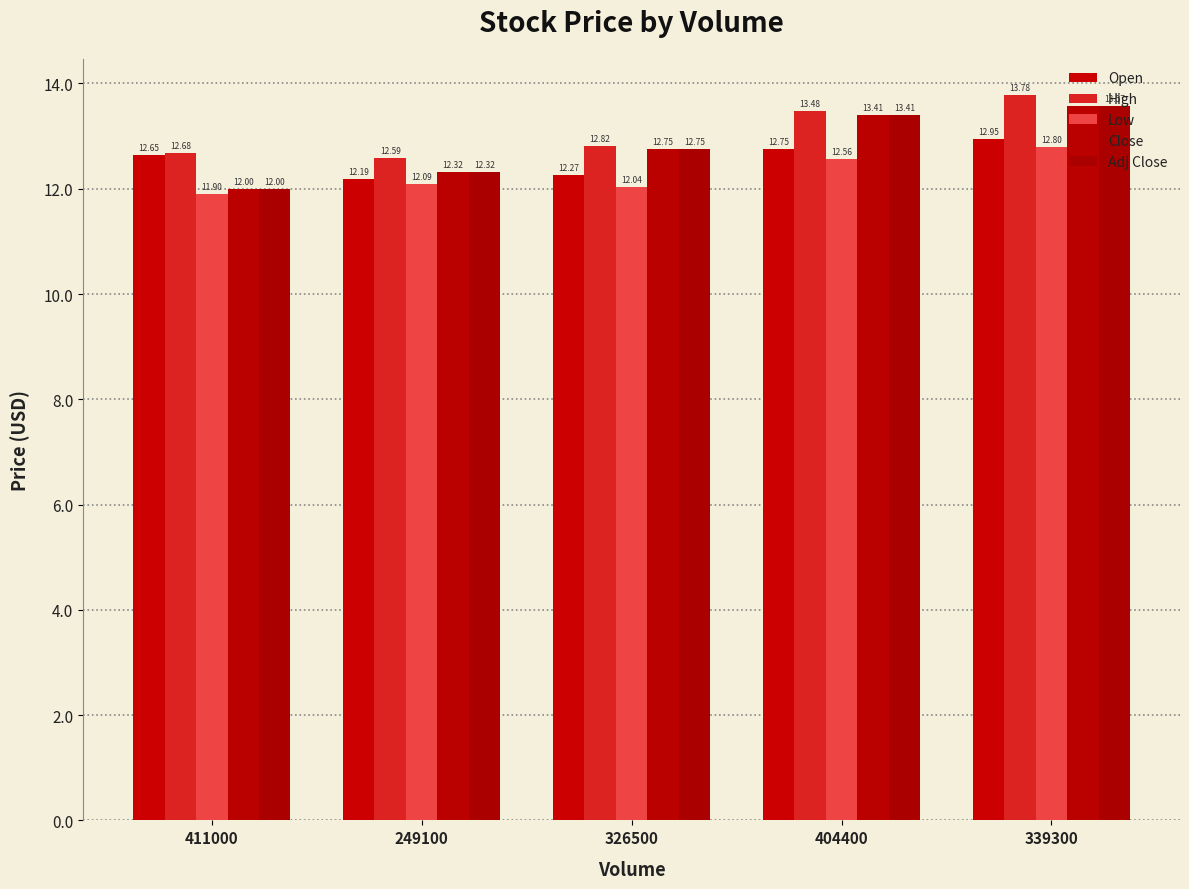

What are all the series names shown in the legend?

Open, High, Low, Close, Adj Close